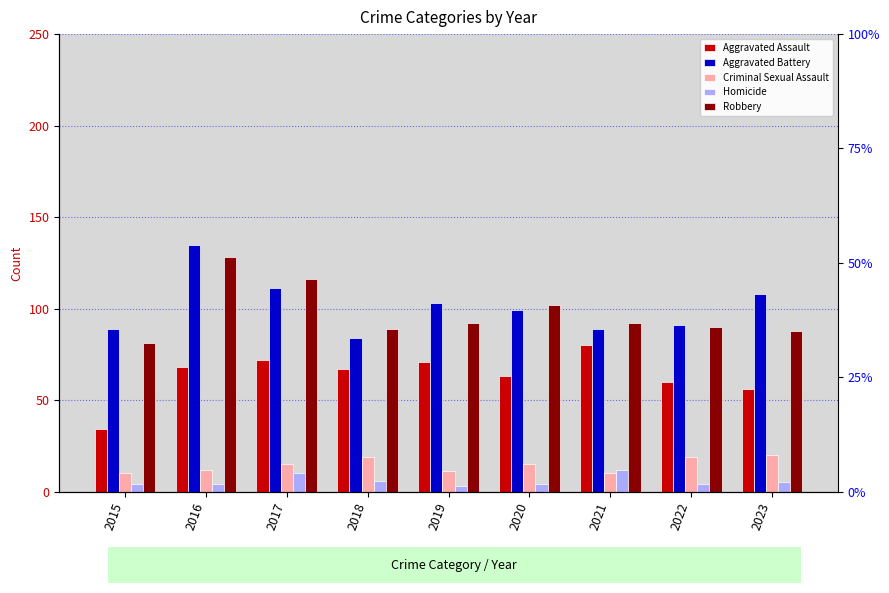

Which has a higher value, 2023 or 2021?

2021